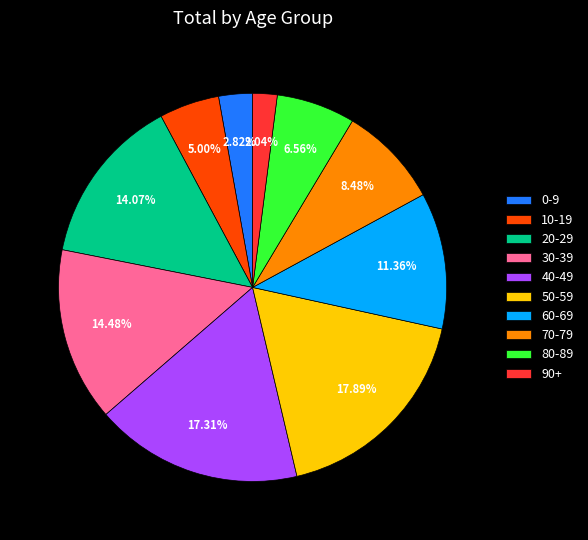

To the nearest percent, what percentage of the pie is 40-49?

17%